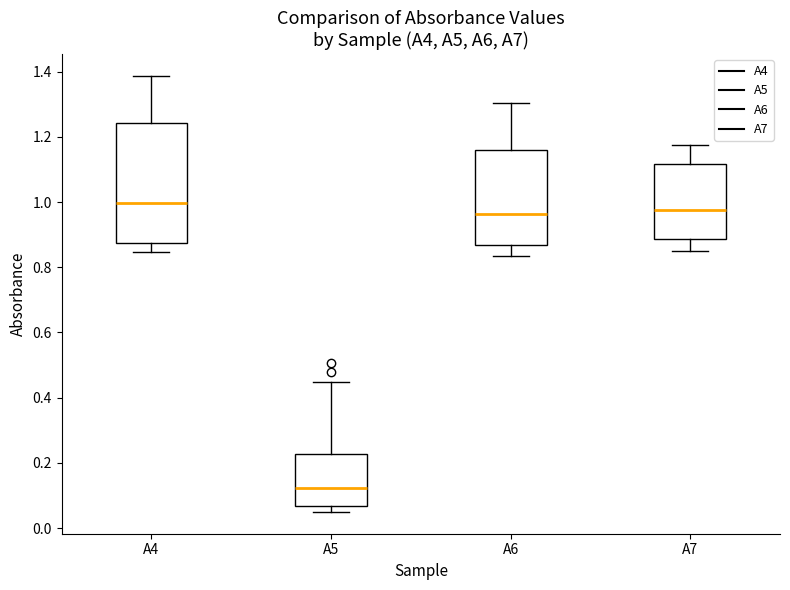

Which box is the tallest, from its lower edge to its upper edge?

A4